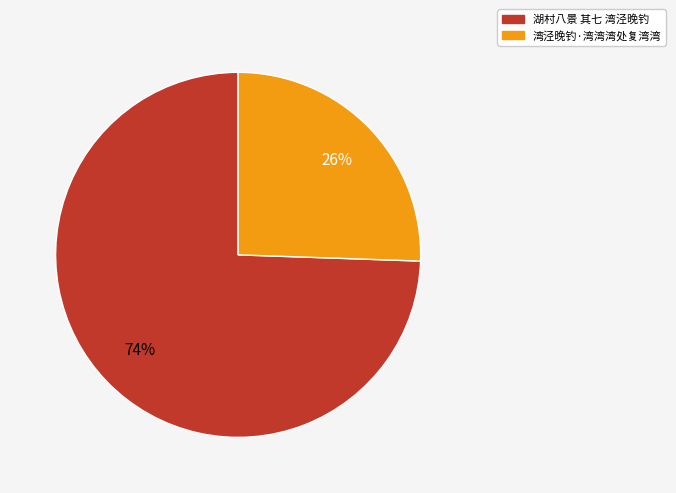

Which slice is the smallest?

湾泾晚钓·湾湾湾处复湾湾